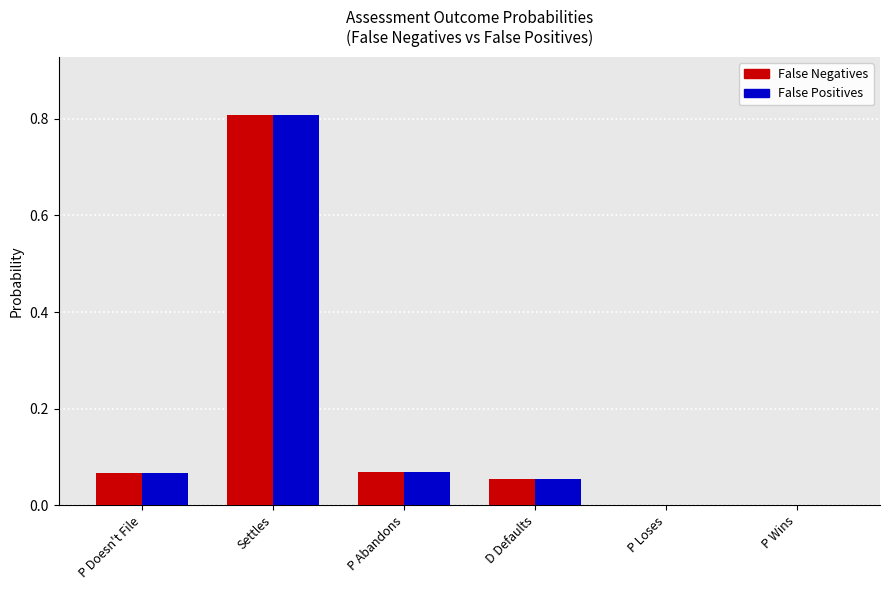

The False Positives series shows 1.2 at Settles. True or false?

False